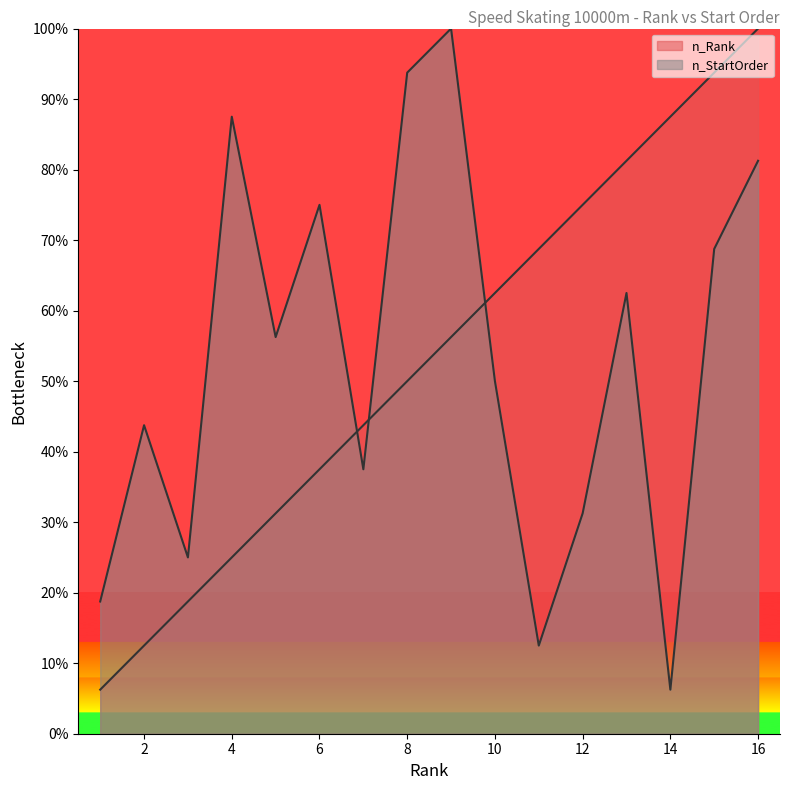

Which series has the widest spread of values?

n_Rank